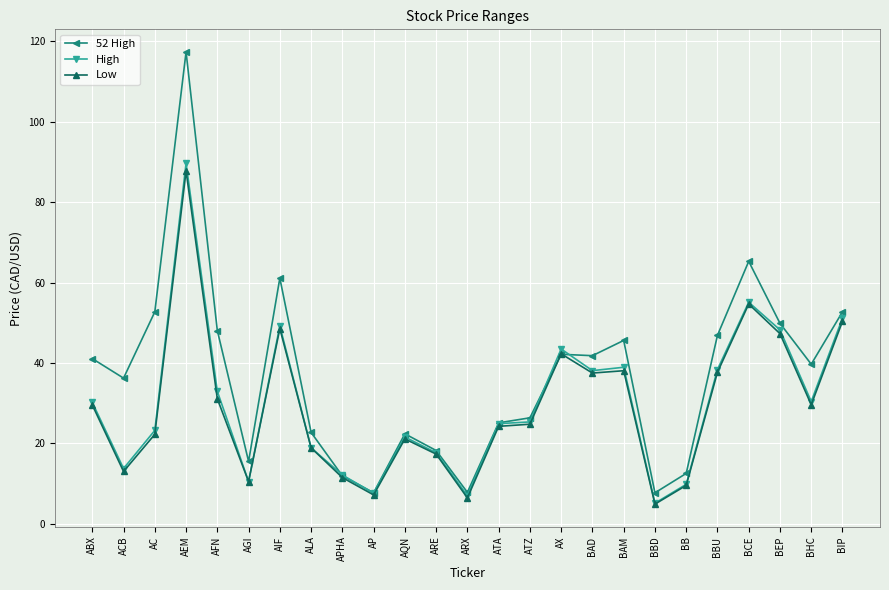

Where is the first local minimum for 52 High?

ACB